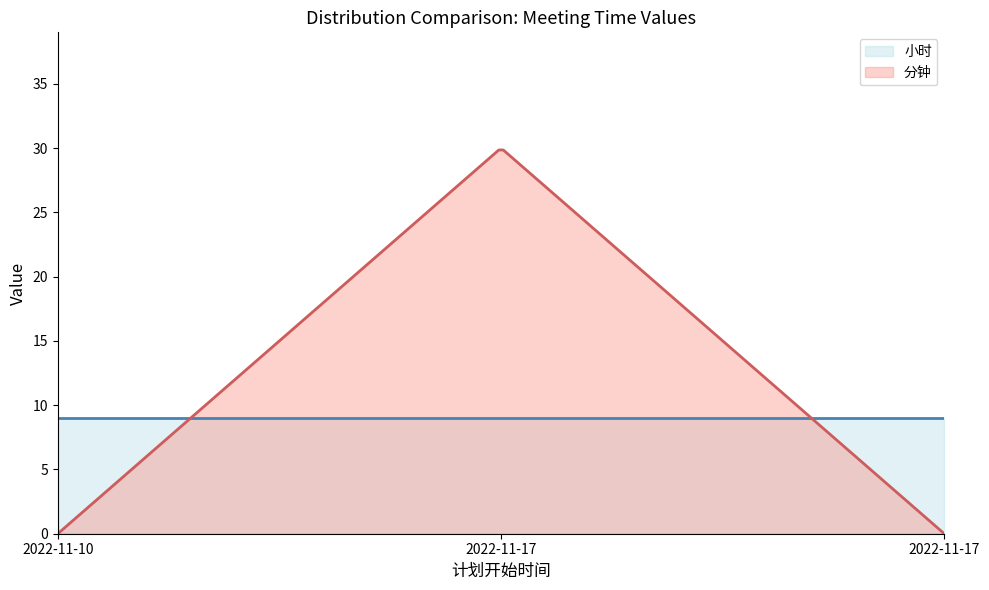

Which label corresponds to the smallest value in the chart?

2022-11-10